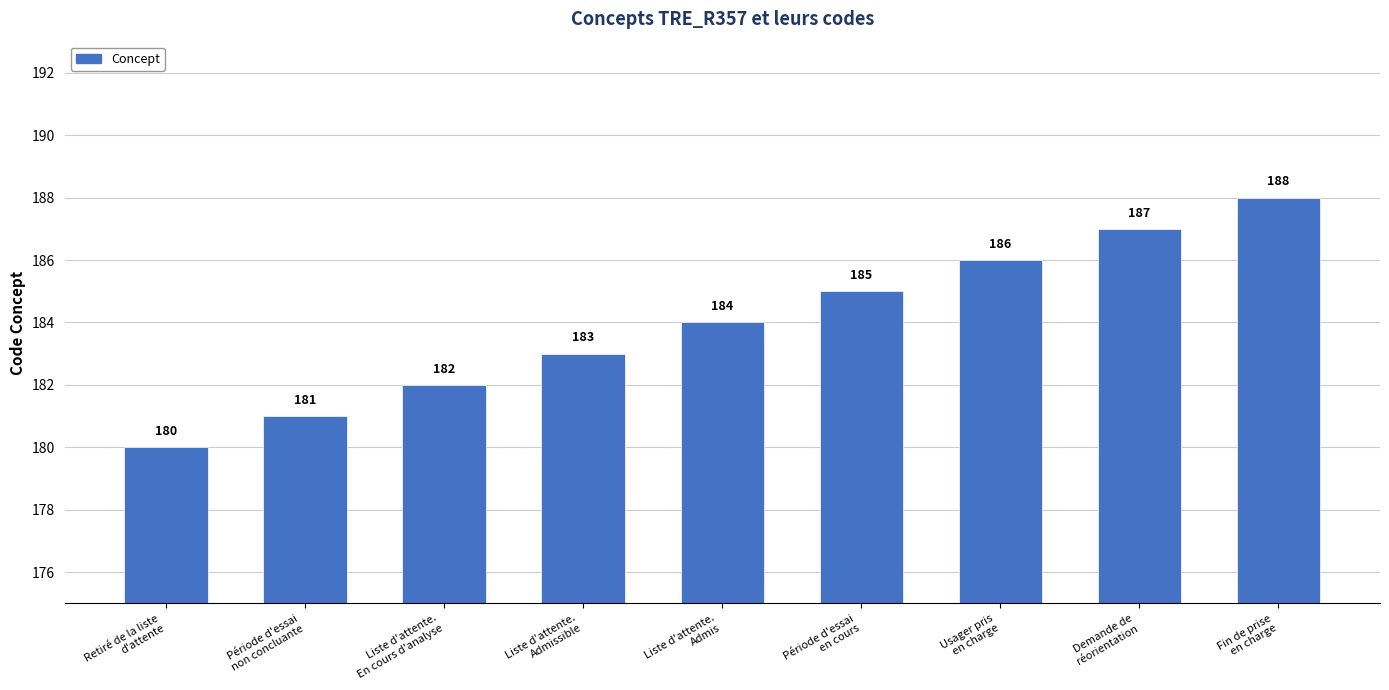

Are the bars grouped side by side (vs. stacked)?

No